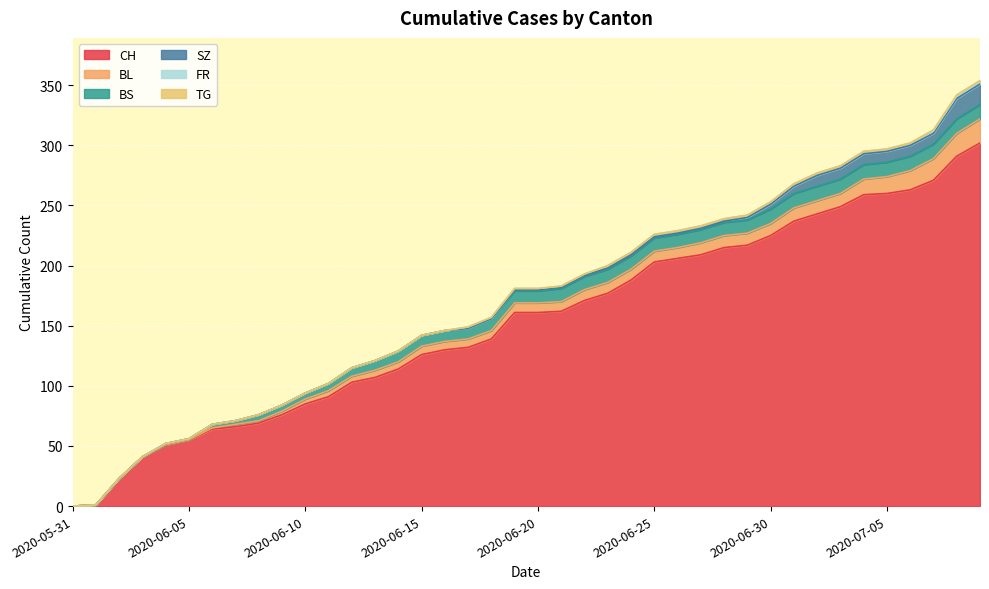

What value does the CH series have at 2020-06-05?

55